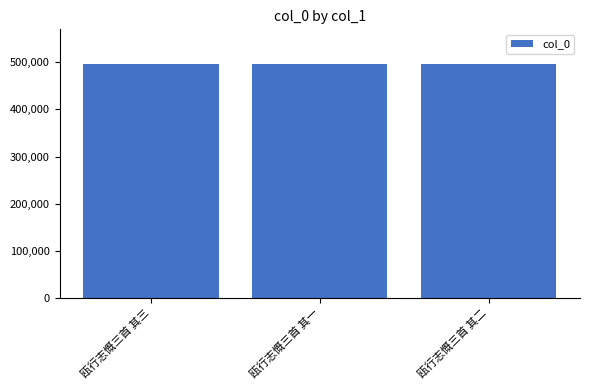

What is the sum of the values at 瓯行志慨三首 其一 and 瓯行志慨三首 其二?

991071